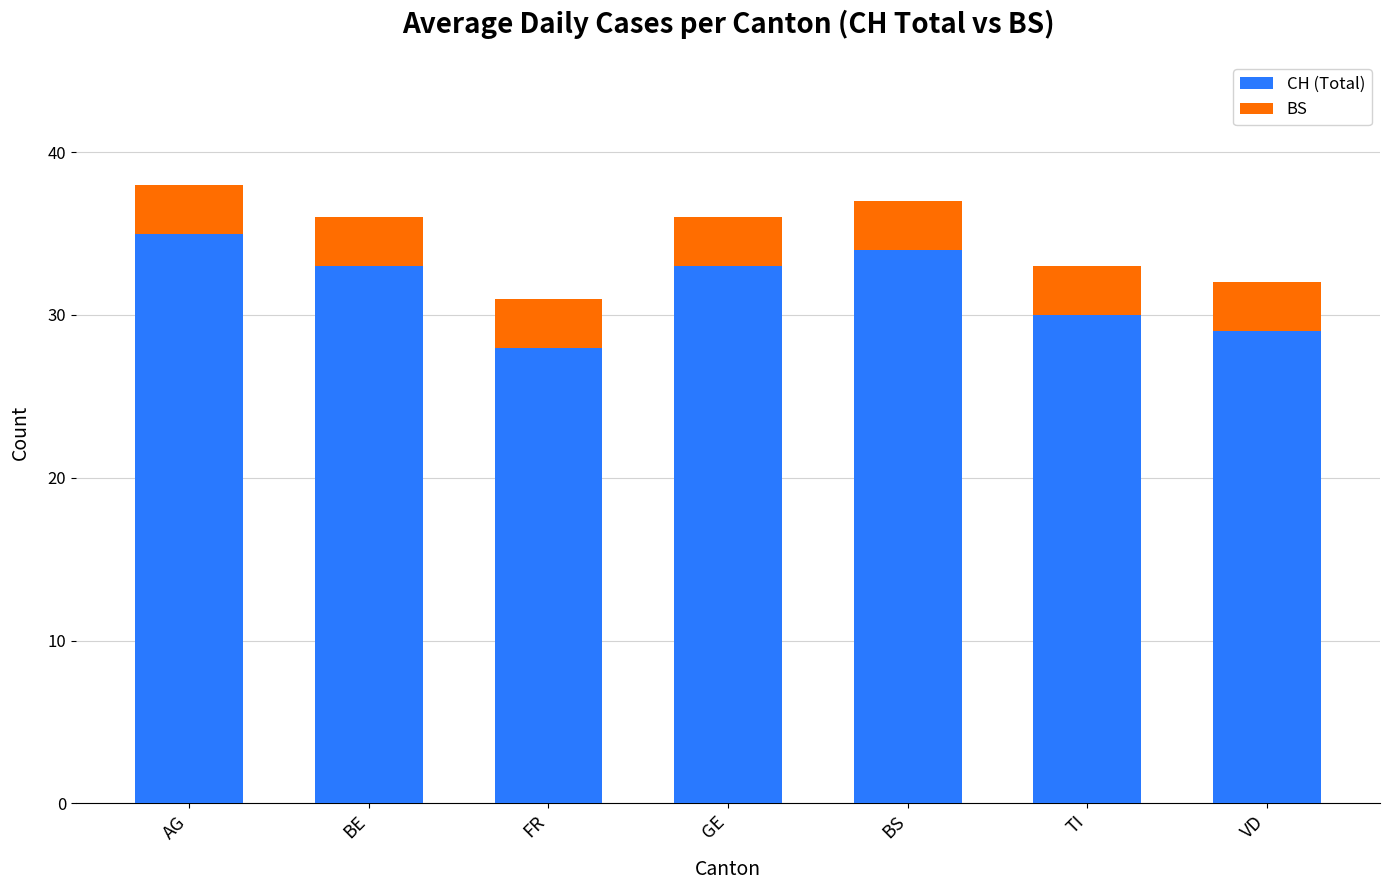

What is the difference between the maximum and minimum values in the CH (Total) series?

7